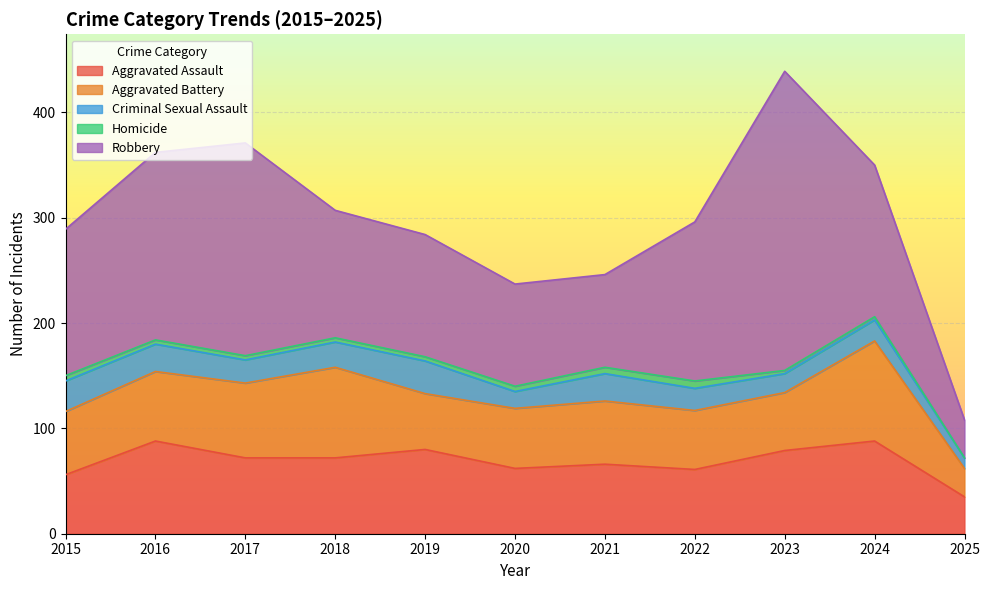

Which series has the largest total across all categories?

Robbery